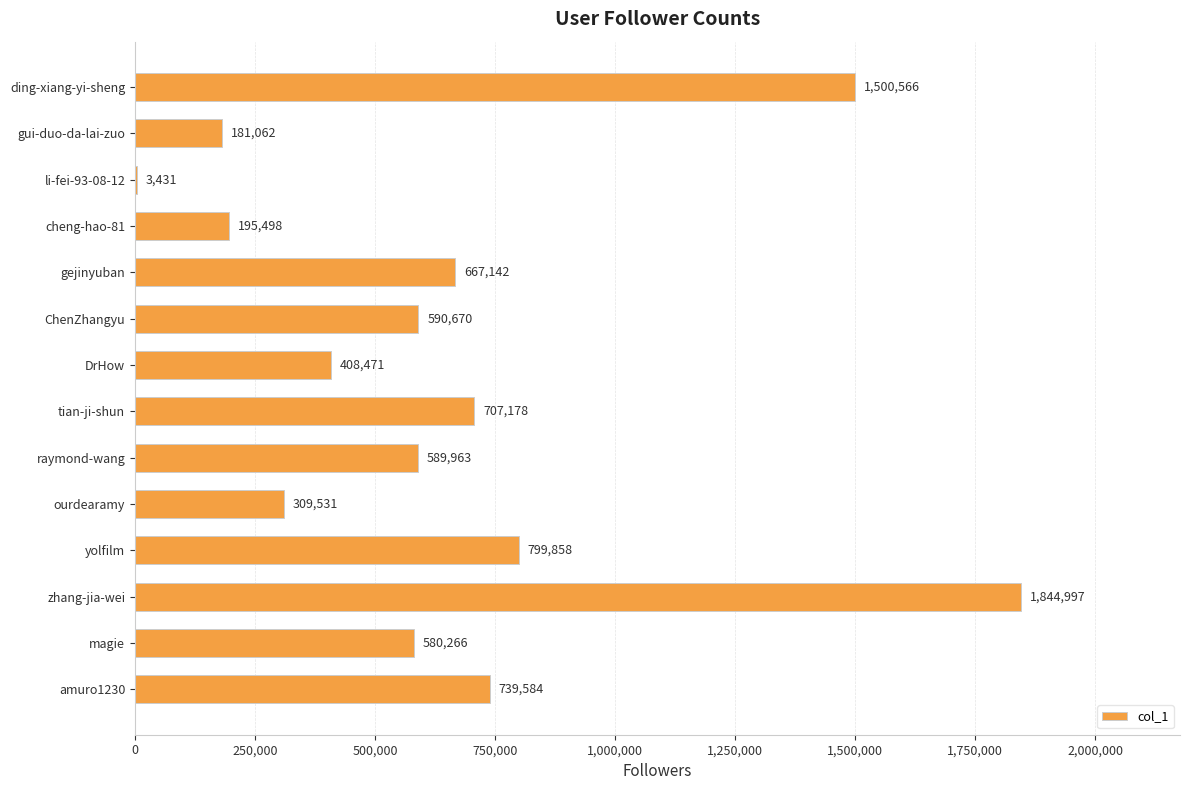

How many data points does each series have?

14